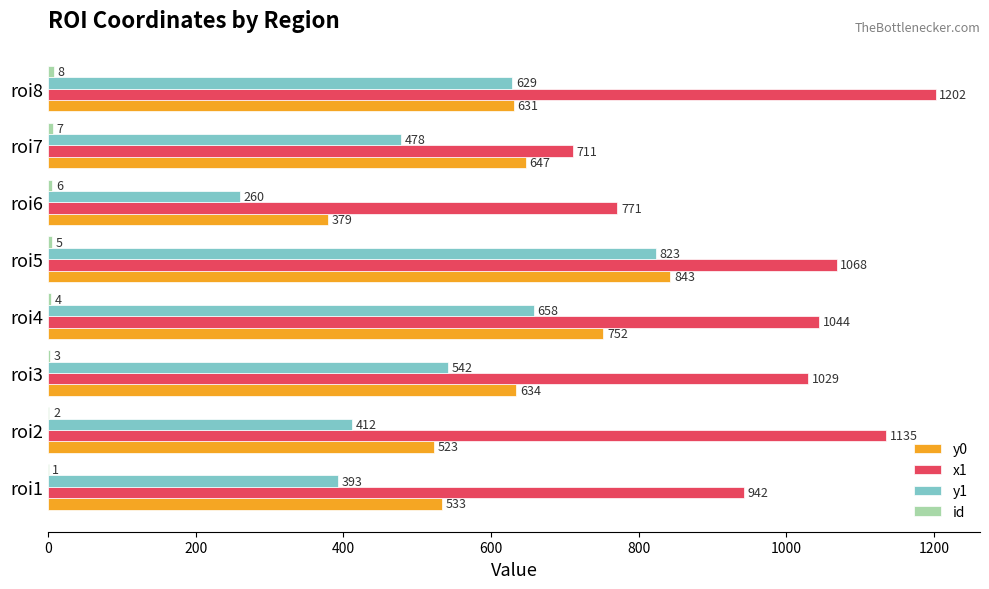

Which label corresponds to the largest value in the chart?

roi8